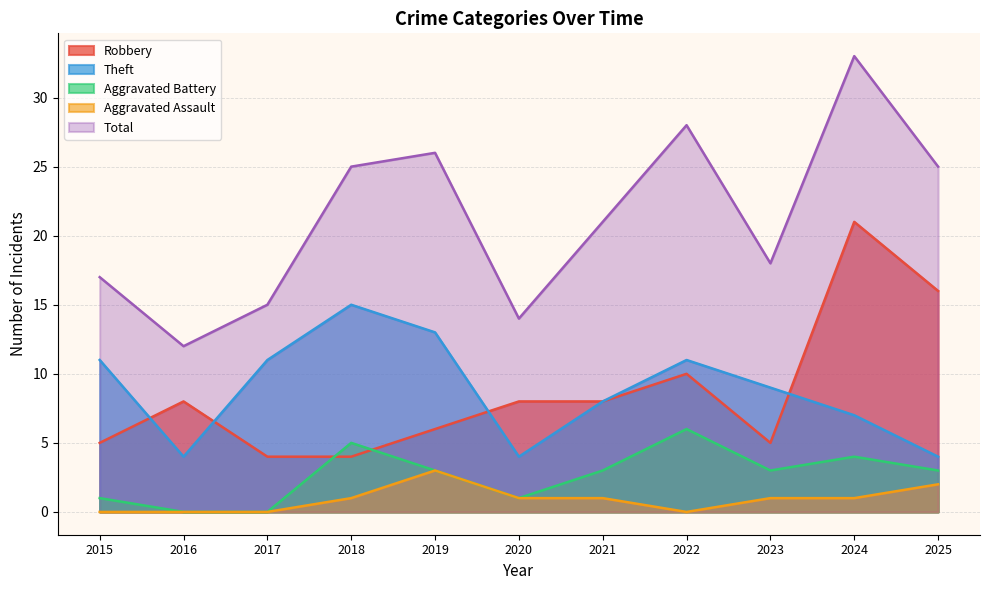

True or false: Aggravated Assault has more than 0 interior local peaks.

True